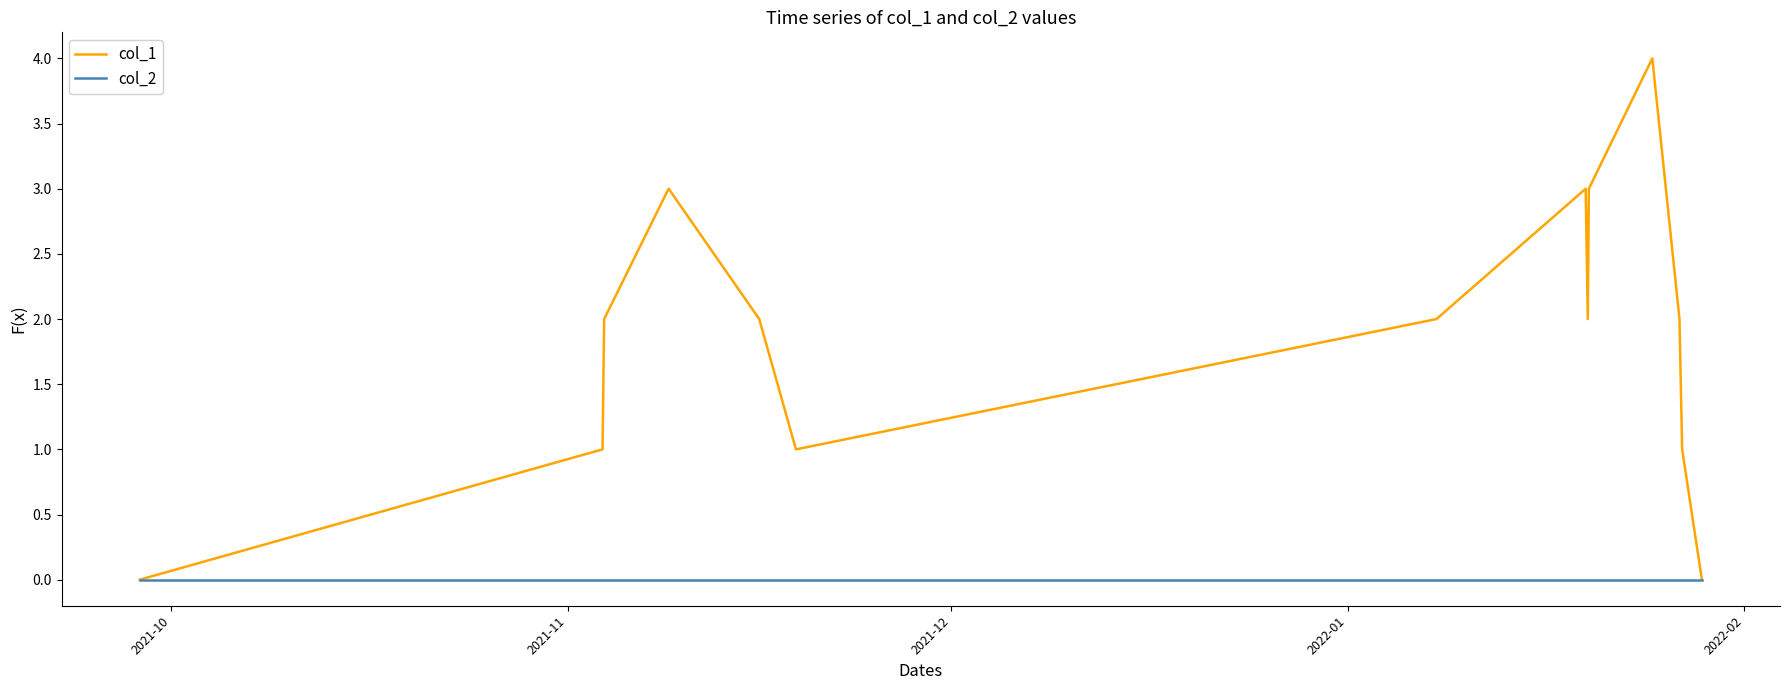

Which series has the largest total across all categories?

col_1